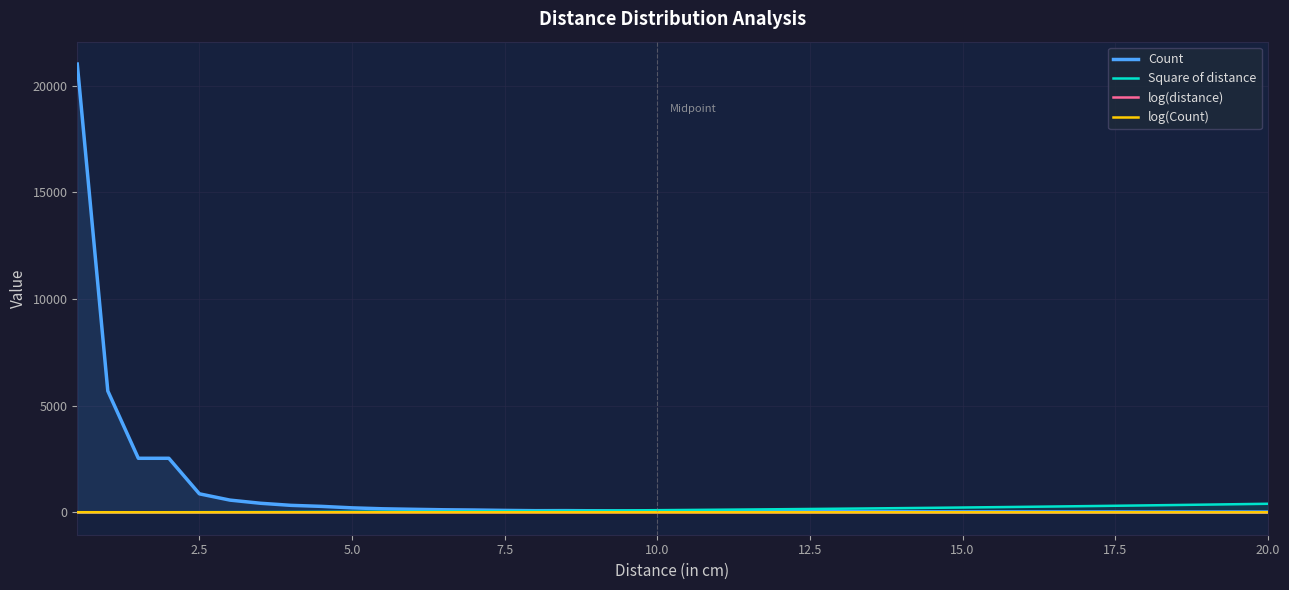

What is the greatest value displayed?

21009.0